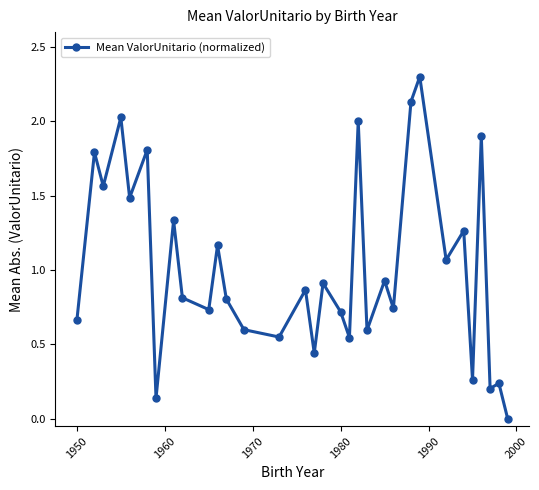

How many lines are shown in the chart?

1